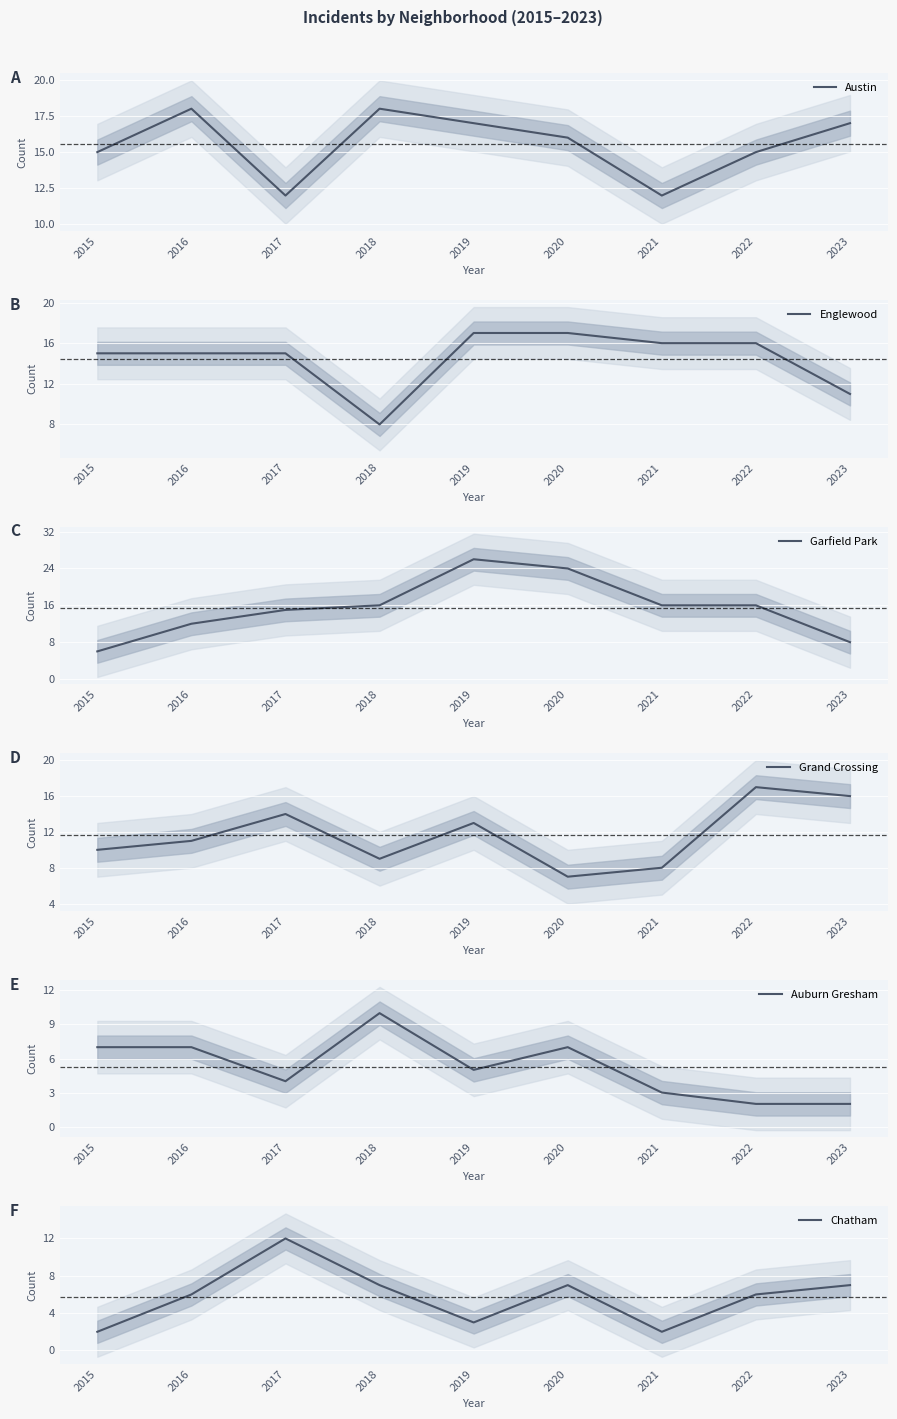

Which series has the widest spread of values?

Garfield Park